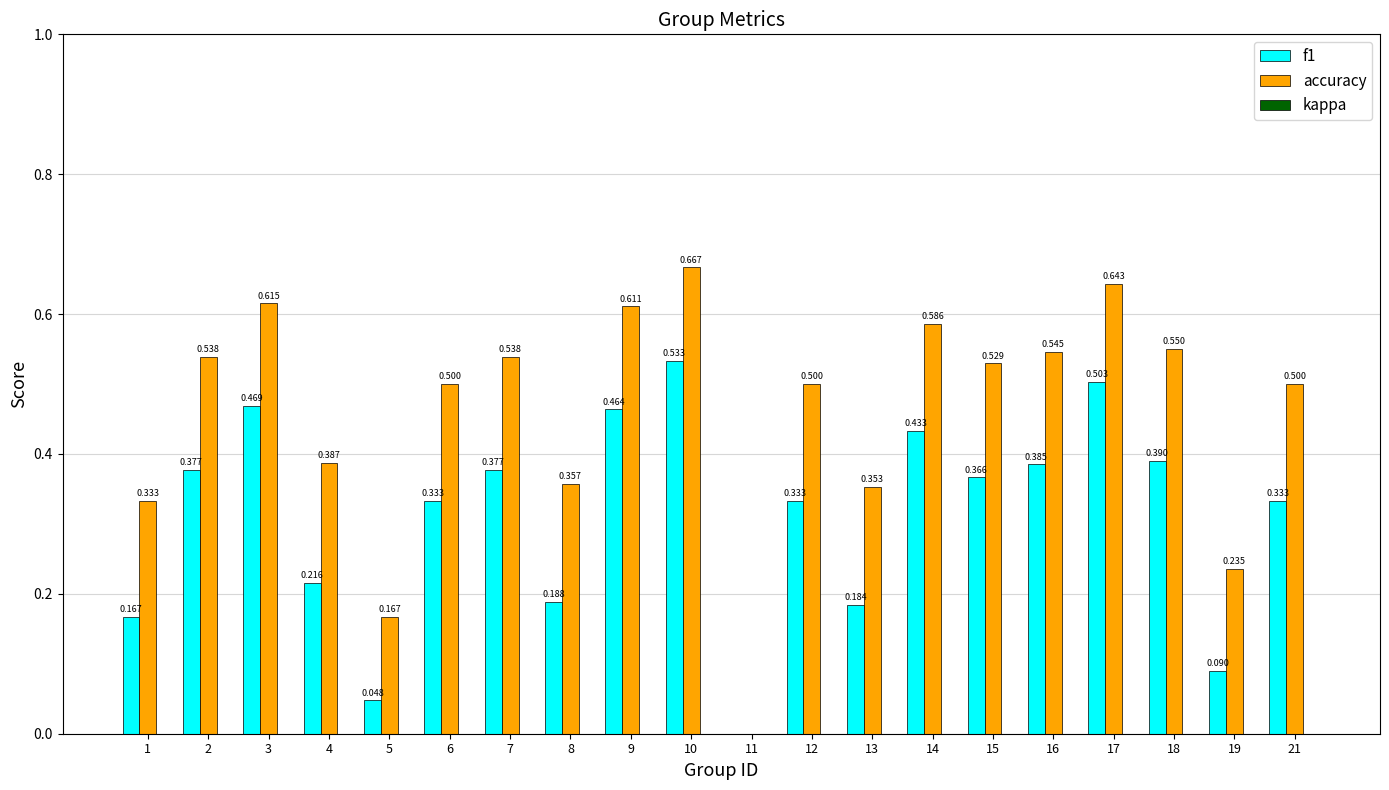

How many groups of bars are there?

20